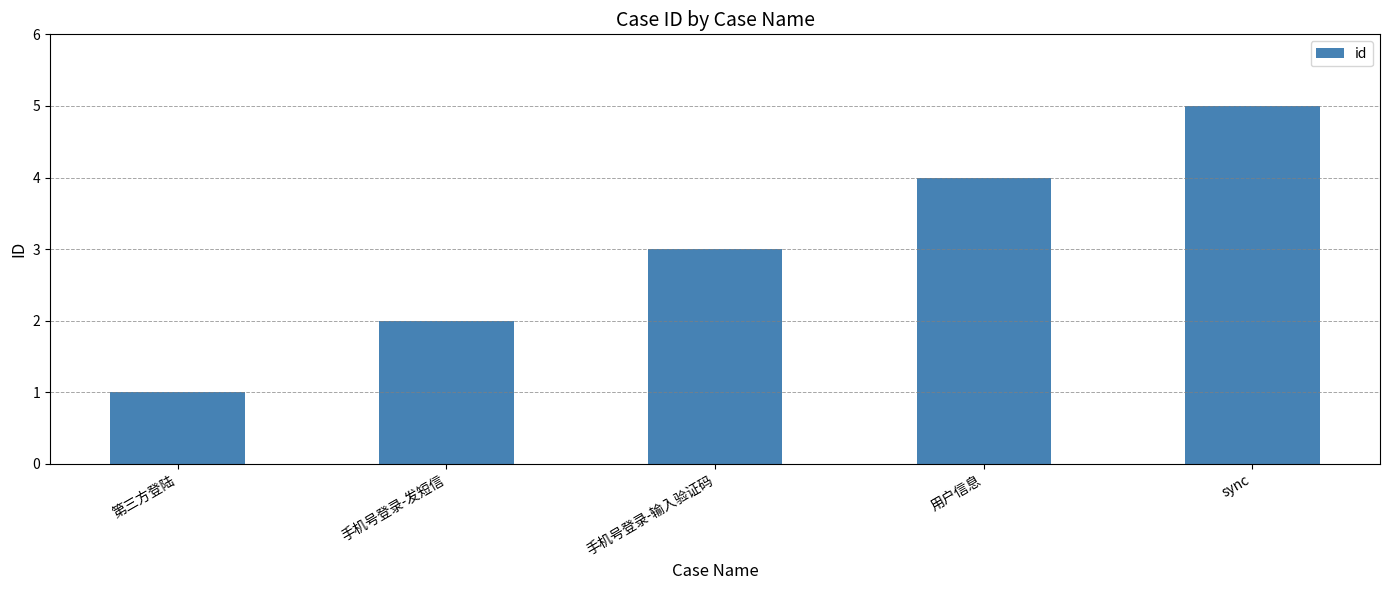

Rank the categories by value from highest to lowest.

sync, 用户信息, 手机号登录-输入验证码, 手机号登录-发短信, 第三方登陆